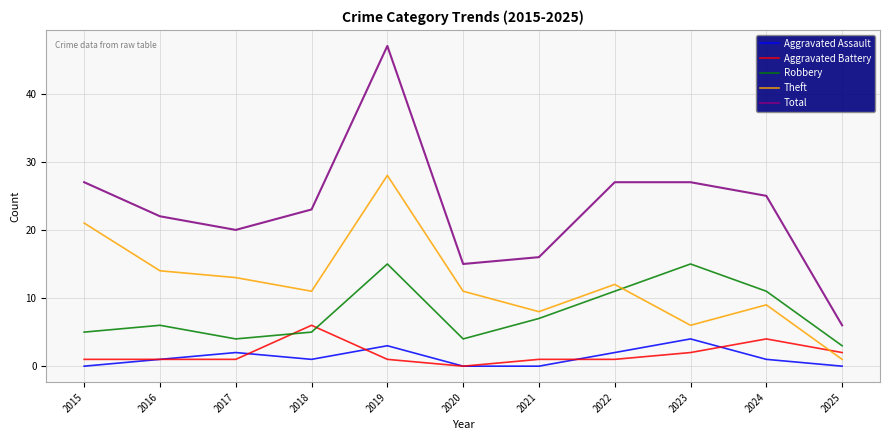

At 2023, list the series in order from smallest to largest.

Aggravated Battery, Aggravated Assault, Theft, Robbery, Total